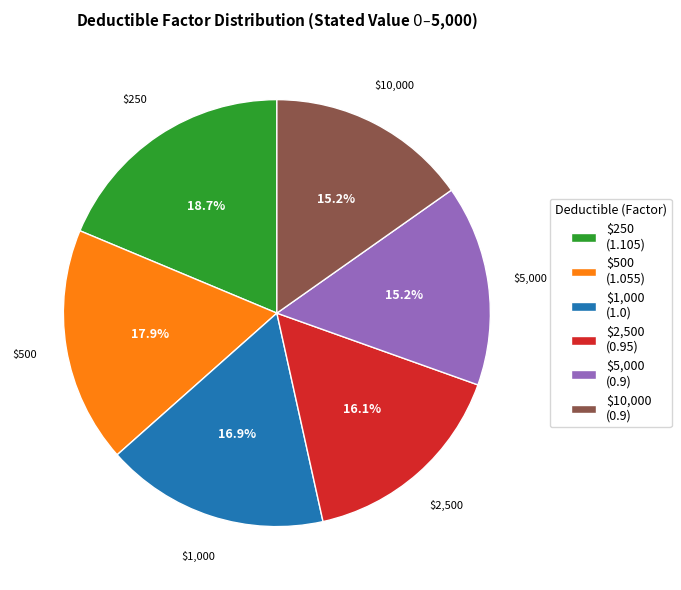

Is there a majority slice in this chart?

No